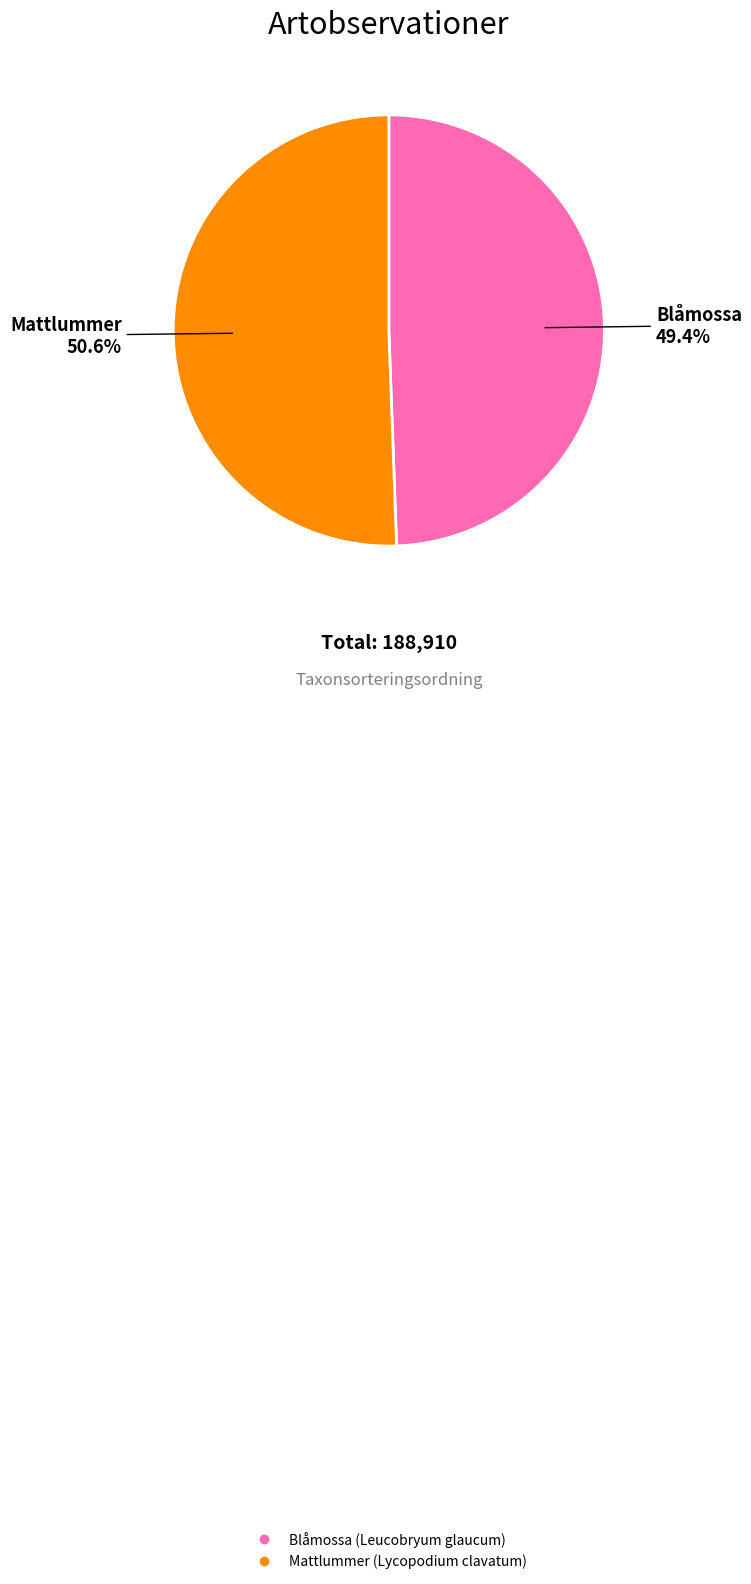

The Blåmossa (Leucobryum glaucum) slice represents 49% of the pie. True or false?

True